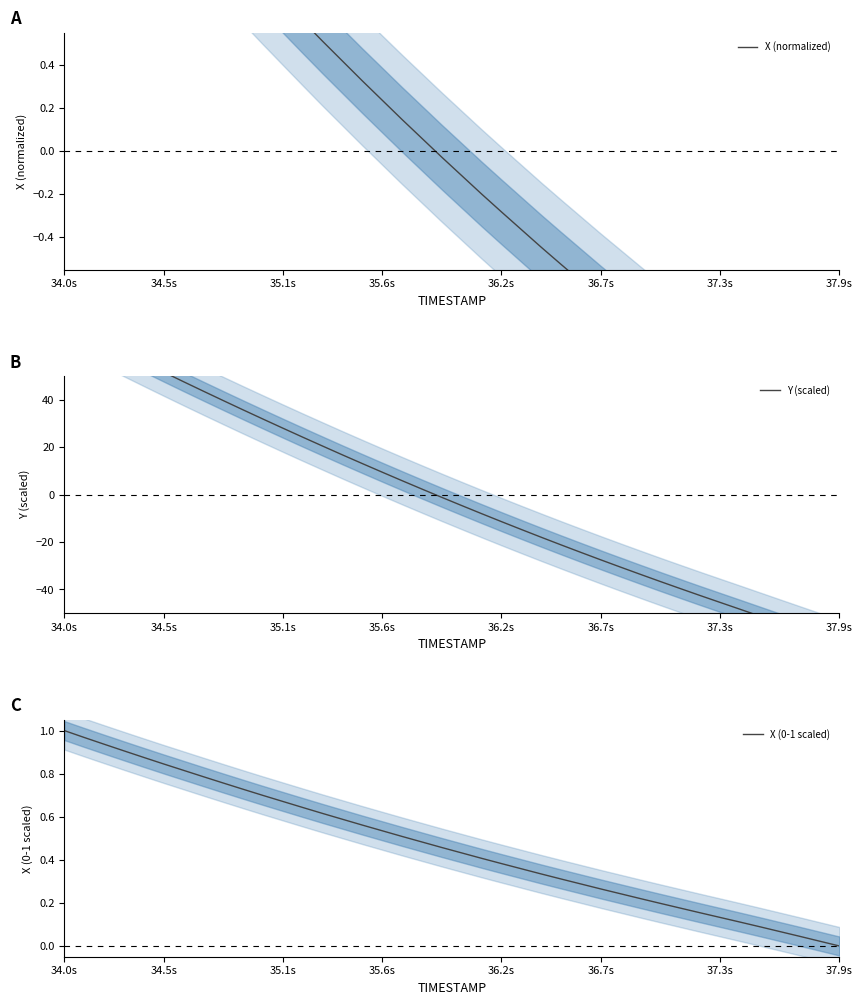

The value of X (0-1 scaled) at 34.0s is 1.0. True or false?

True